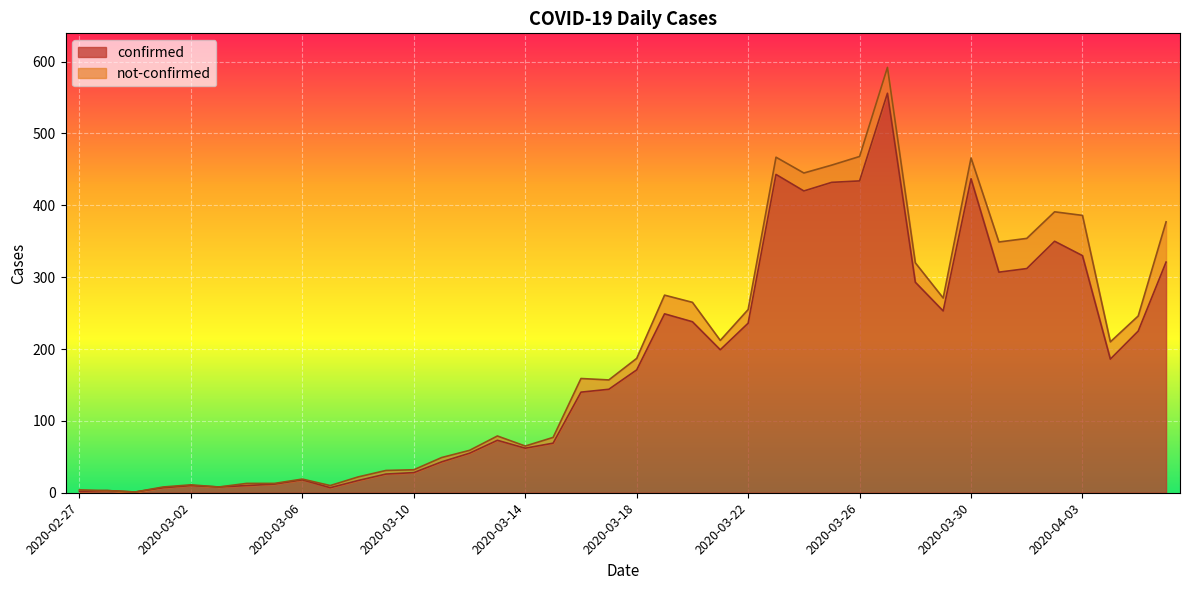

Which category has the highest value across all series?

2020-03-27